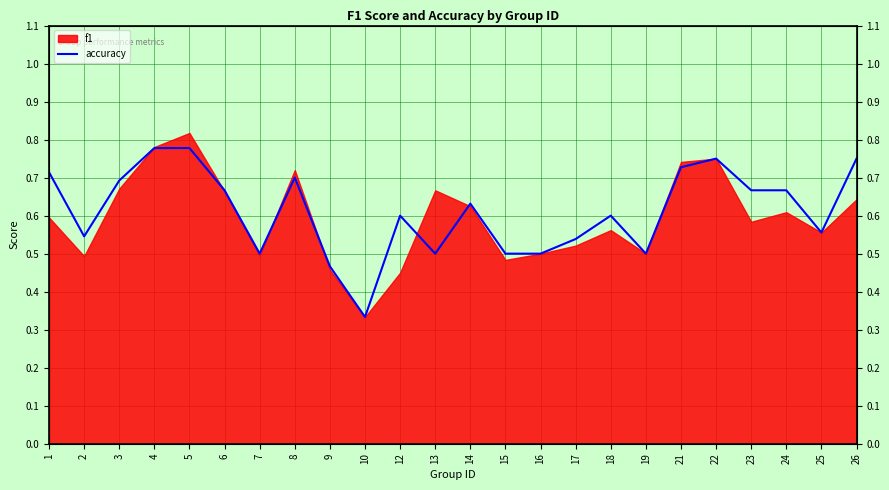

Does the chart have visible grid lines?

Yes